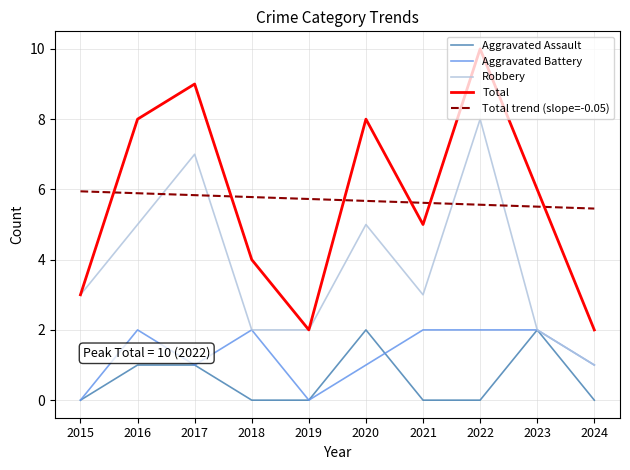

What are all the series names shown in the legend?

Aggravated Assault, Aggravated Battery, Robbery, Total, Total trend (slope=-0.05)